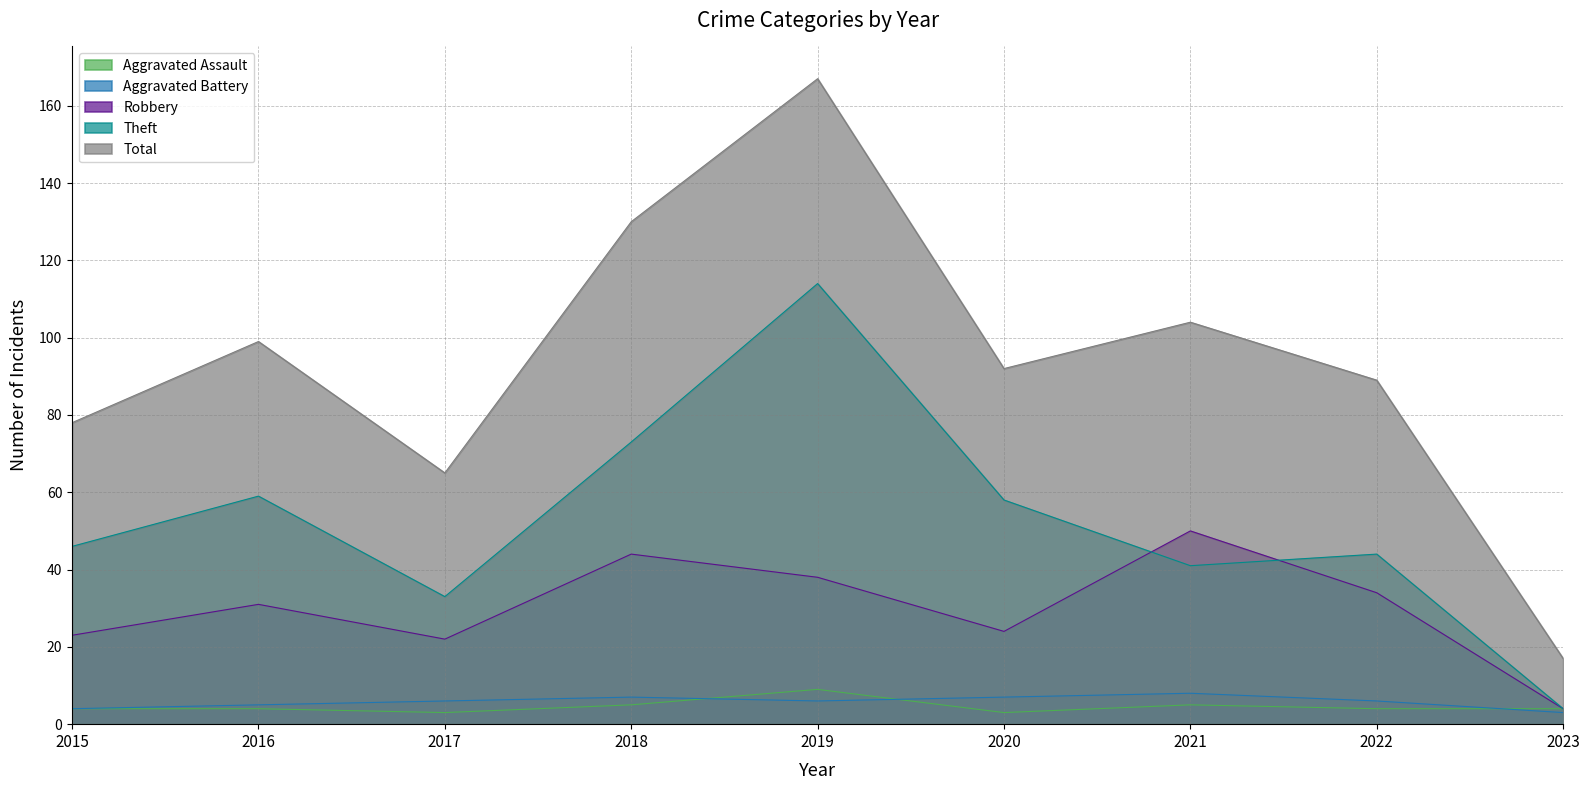

Read the Theft value at 2020, to the nearest 10.

60